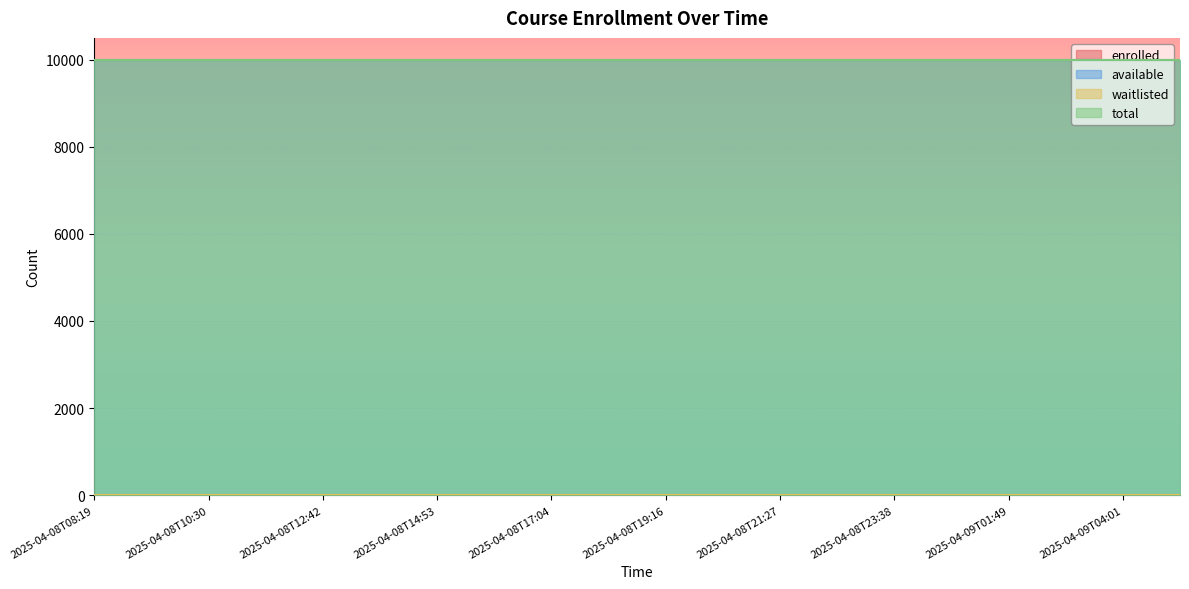

What are all the series names shown in the legend?

enrolled, available, waitlisted, total